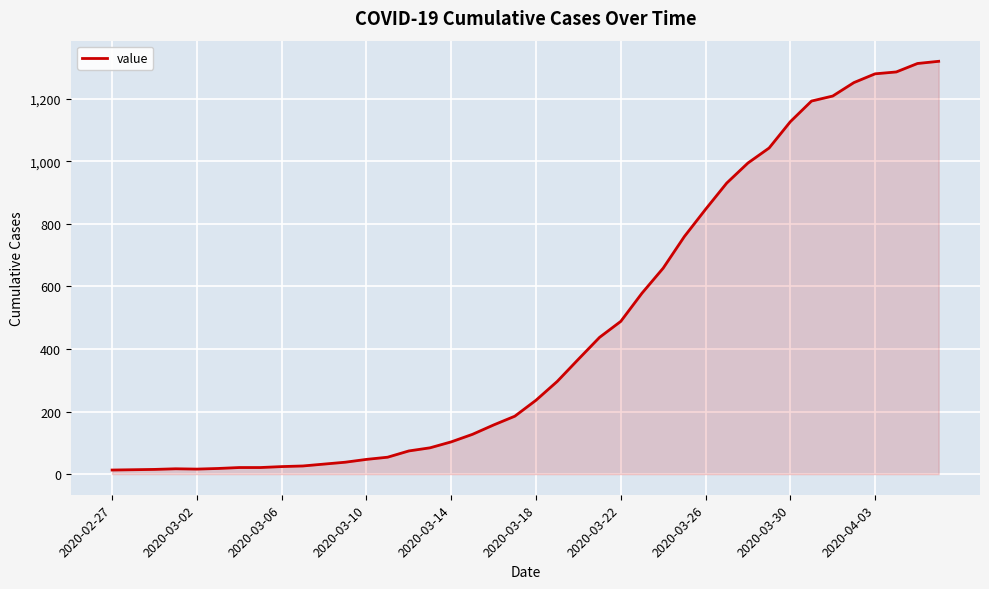

What is the difference between the maximum and minimum values?

1306